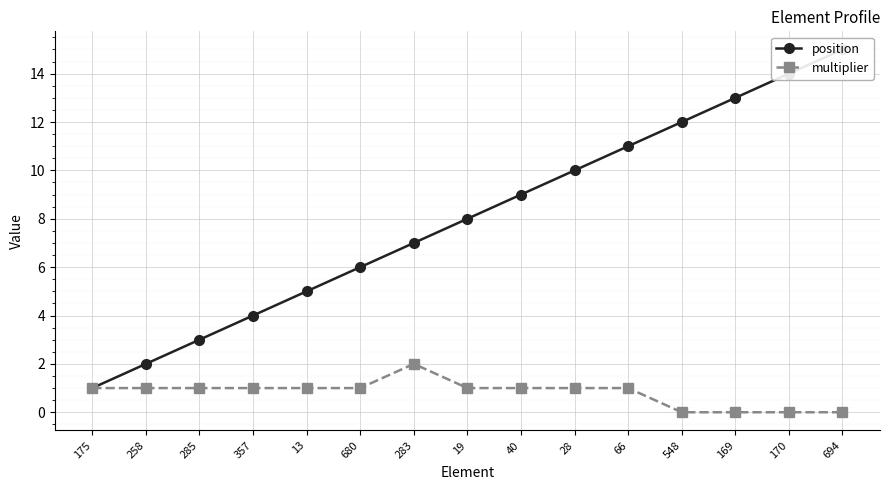

The value of multiplier at 169 is 0. True or false?

True